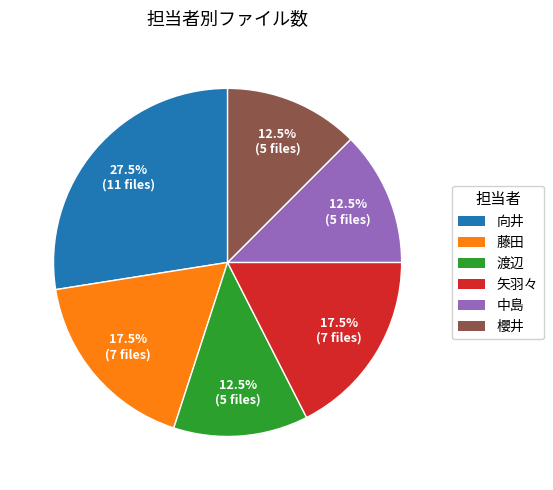

Is 藤田 the majority of the pie?

No